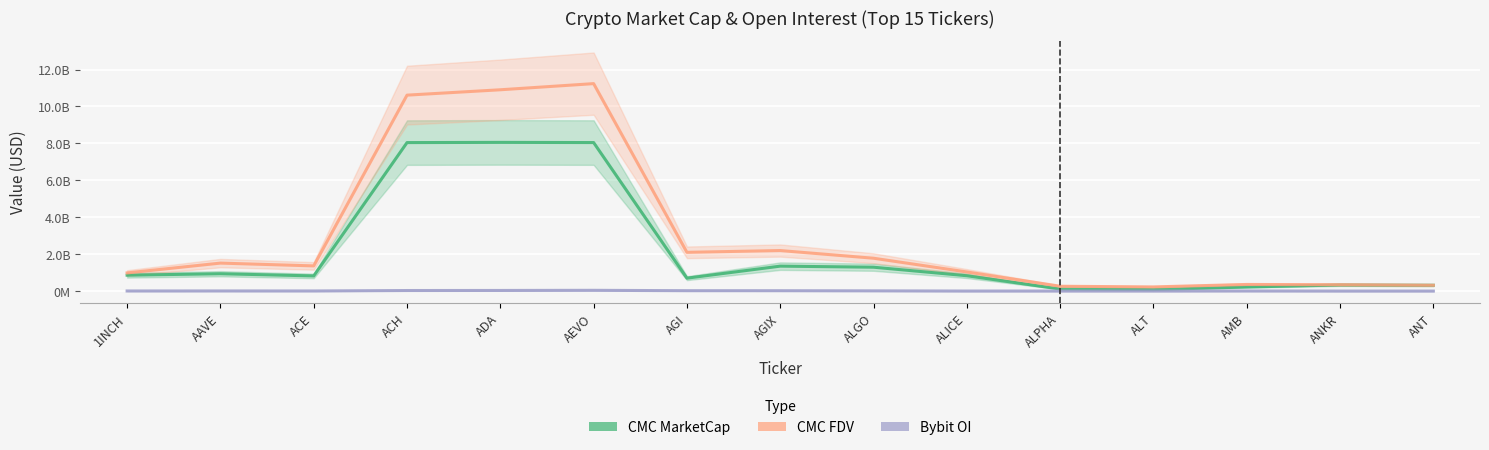

What is the approximate value of CMC_MarketCap at ALT?

85766398.7